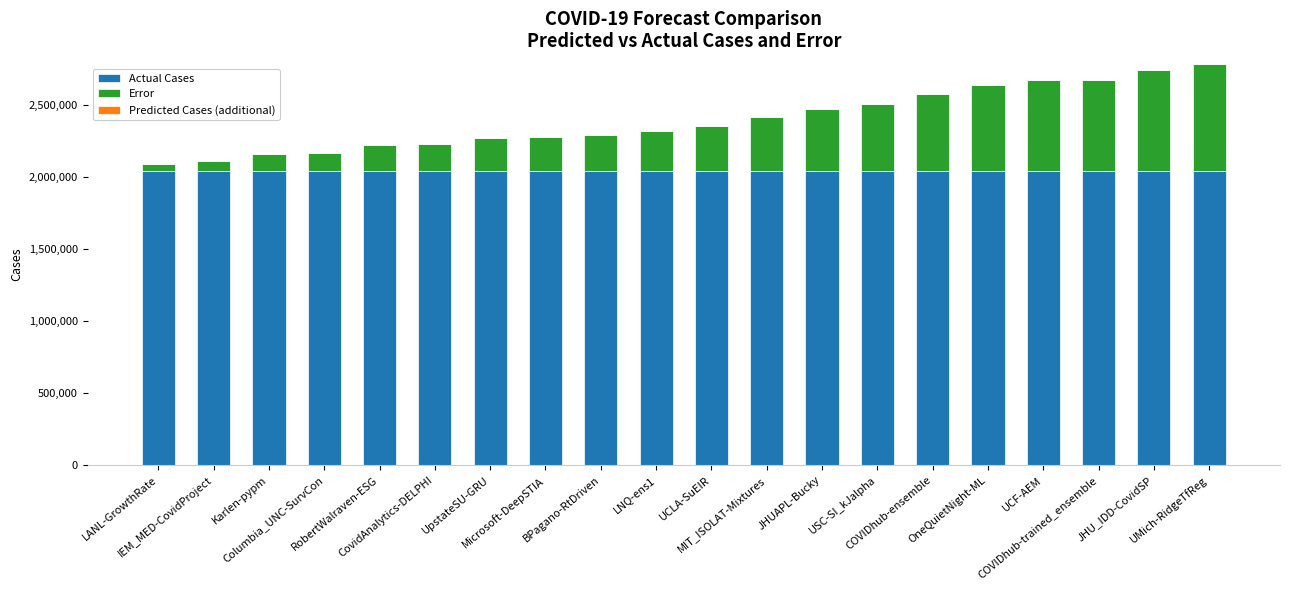

What is the sum of all Actual Cases values?

40838420